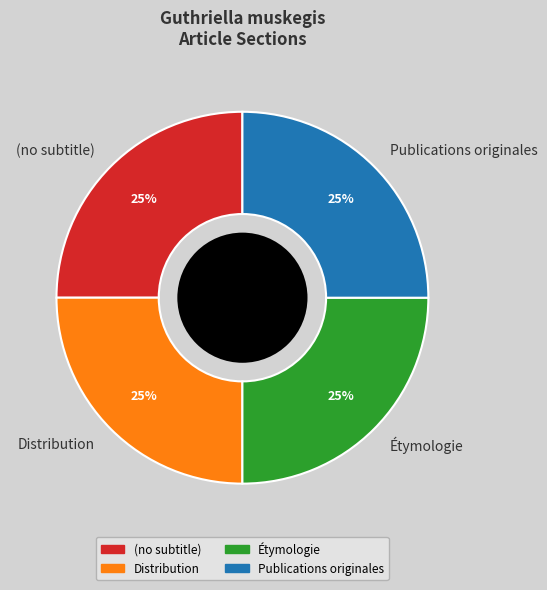

To the nearest percent, what is the difference between the largest and smallest slice percentages?

0%